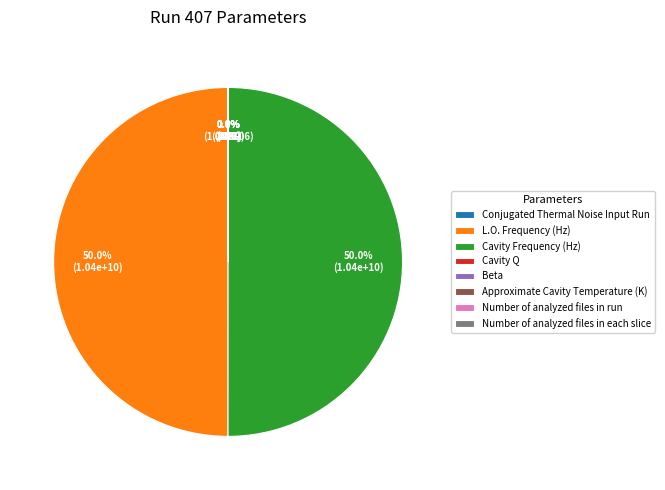

To the nearest percent, what is the combined percentage of Cavity Frequency (Hz) and Beta?

50%